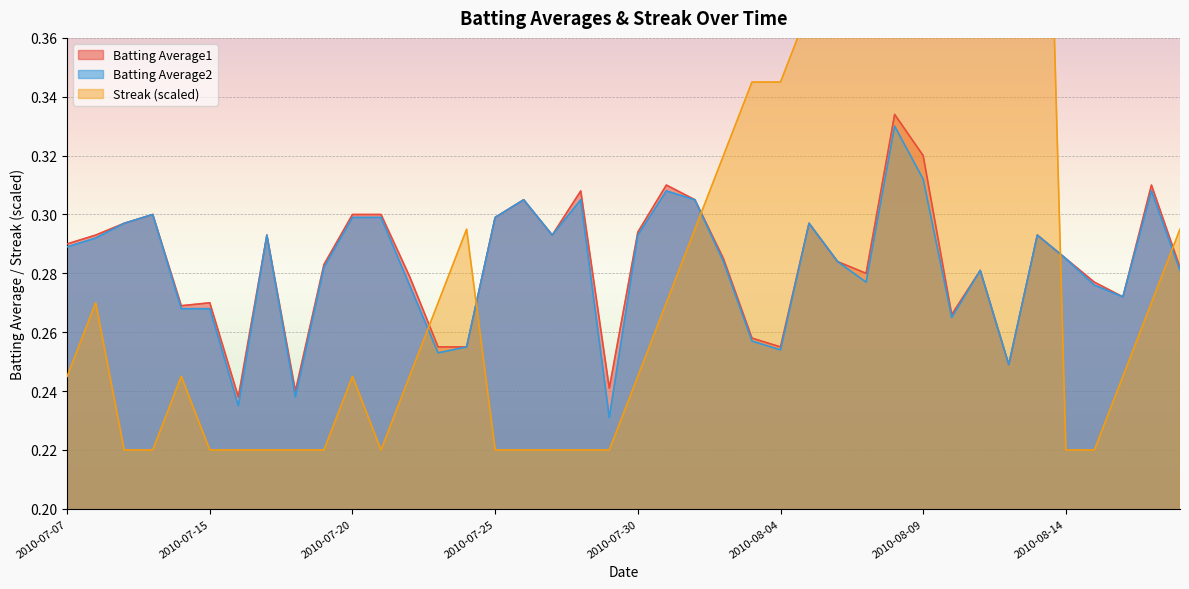

Where is the first local maximum for Batting Average1?

2010-07-10